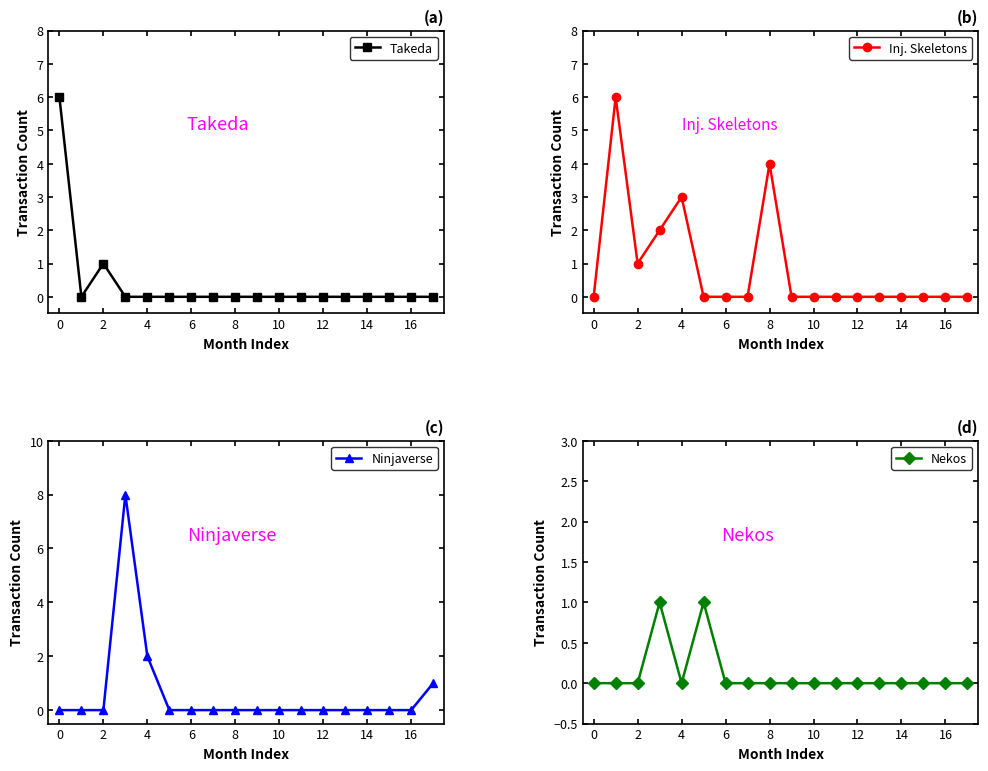

After their last crossing, which series has the higher values: Nekos or Takeda?

Nekos